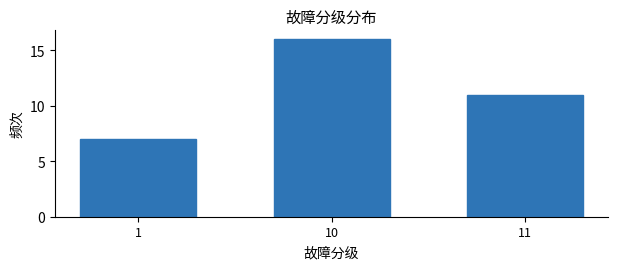

Reading left to right, what are all the values shown in this chart?

7	16	11